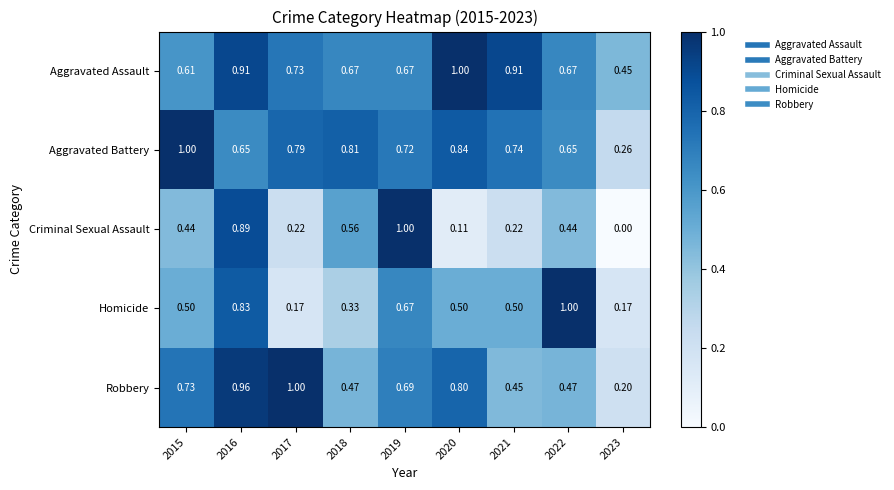

Which series has the largest total across all categories?

Aggravated Assault